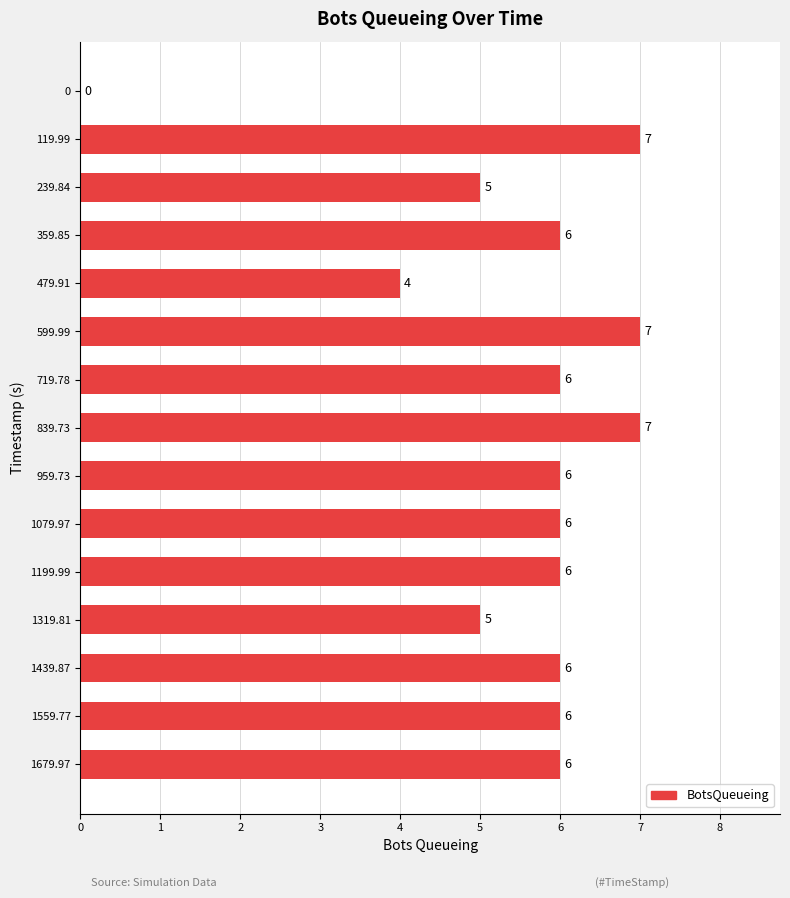

How many values are between 5 and 6?

10